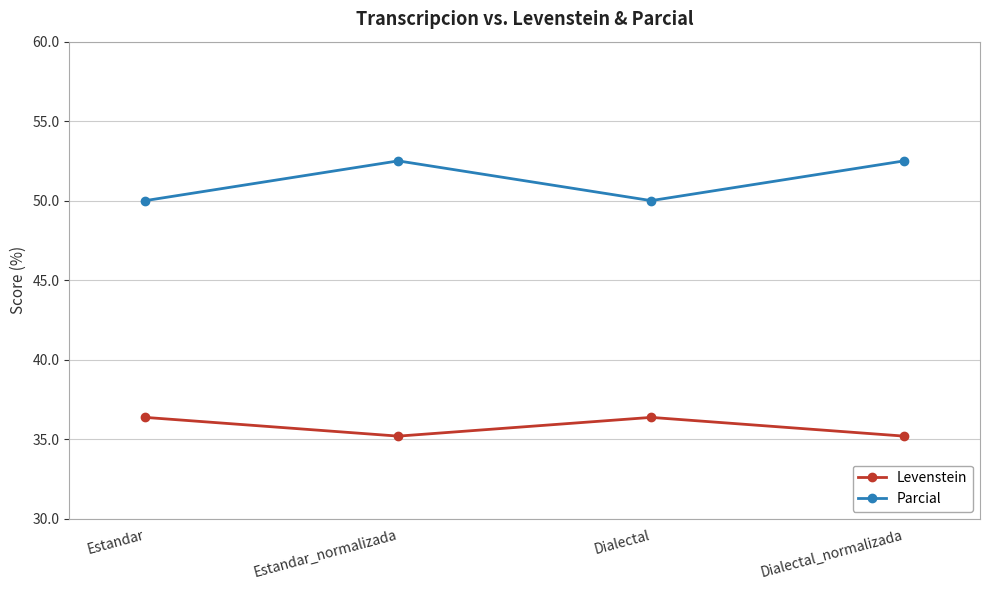

Is it true that Parcial equals 50.0 at Estandar?

True